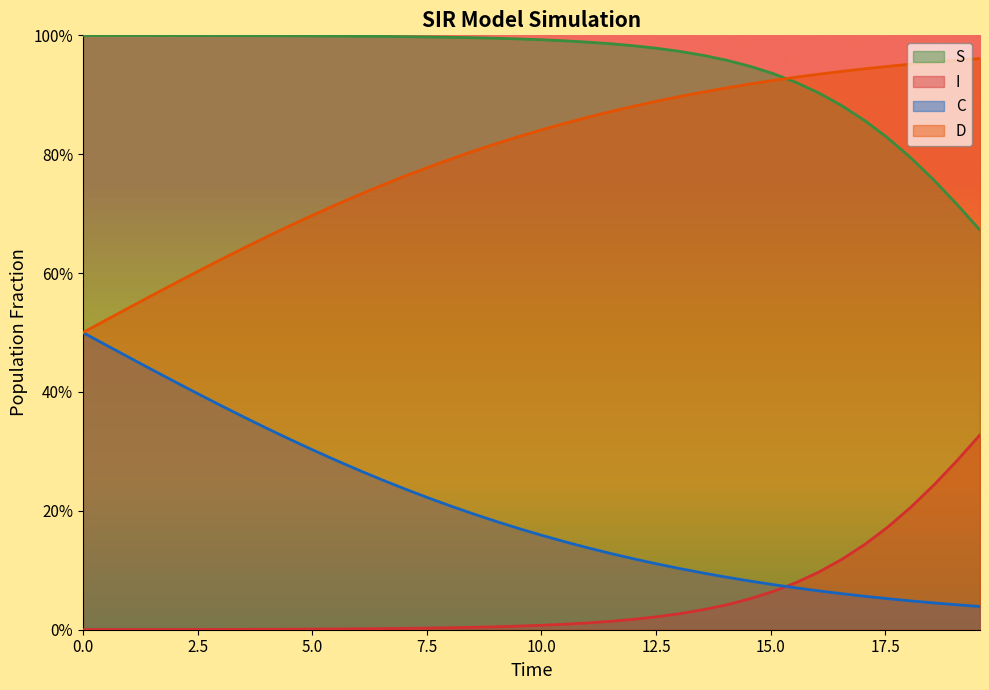

What are all the series names shown in the legend?

S, I, C, D